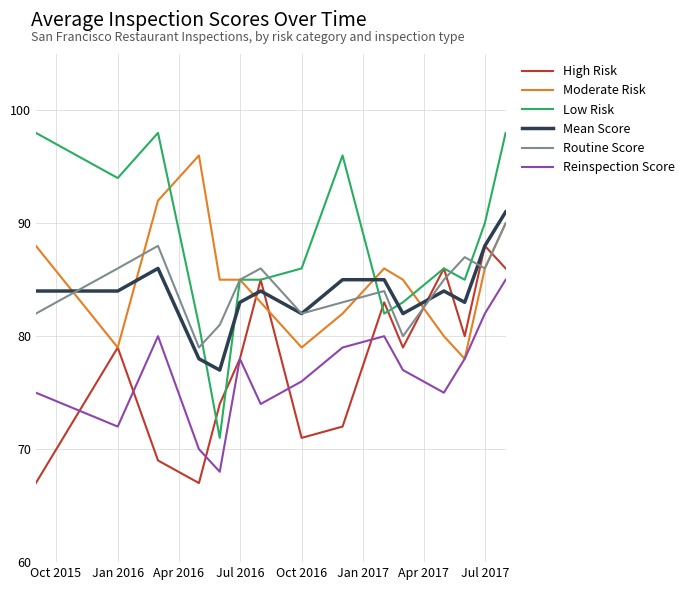

True or false: Reinspection Score and Mean Score intersect in this chart.

False